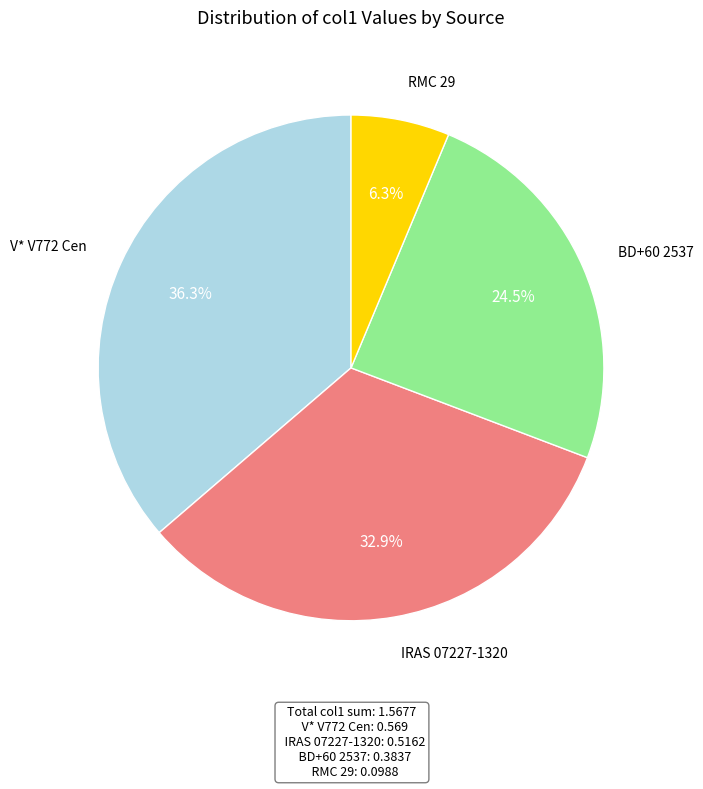

Is there a majority slice in this chart?

No